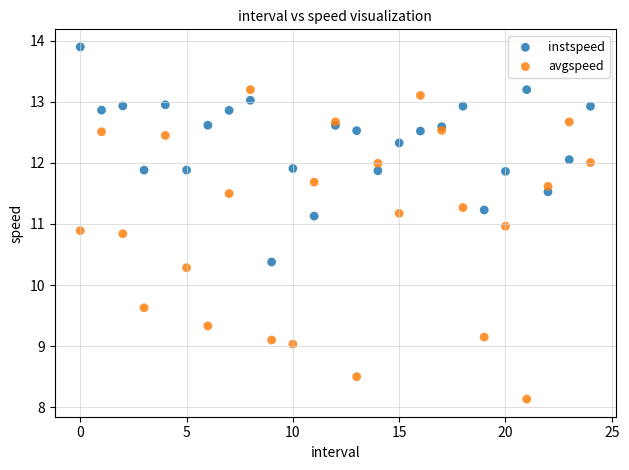

In the avgspeed series, what Y value is closest to 10?

10.3